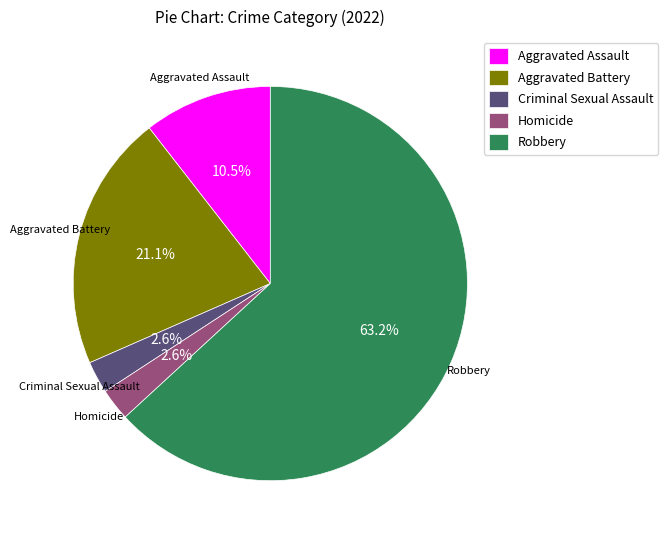

What is the largest slice in the pie chart?

Robbery